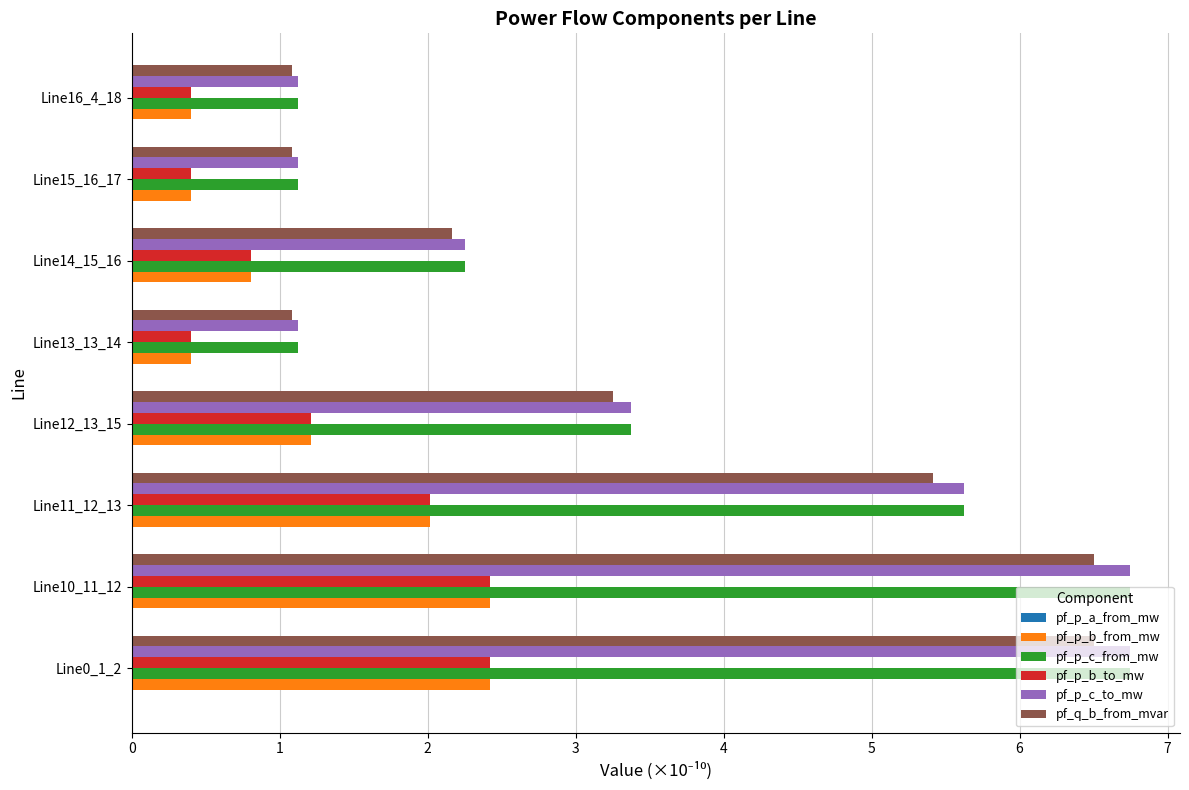

What is the maximum value shown in the chart?

6.7